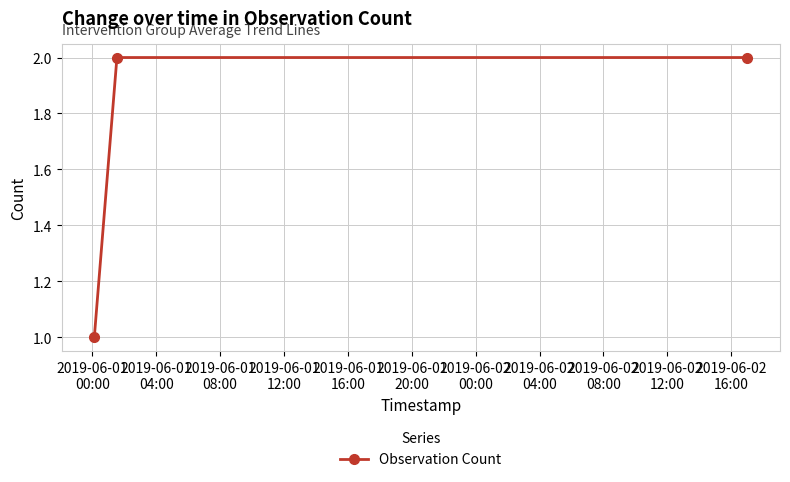

What is the smallest value displayed?

1